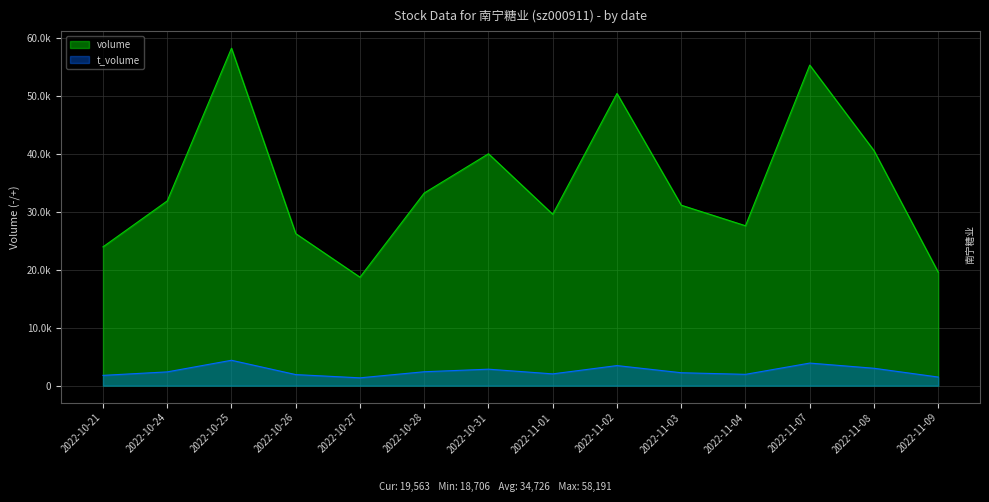

The value of volume at 2022-11-09 is 8584. True or false?

False